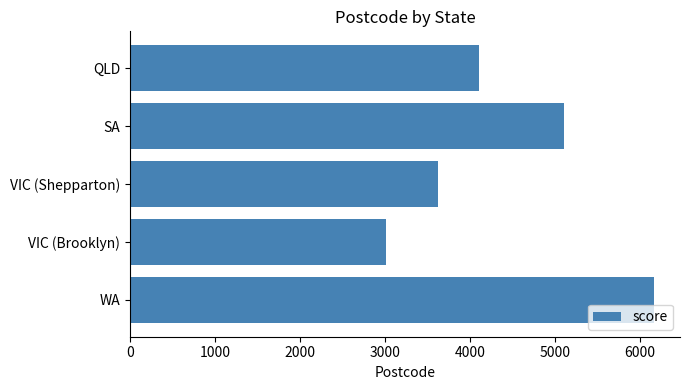

How many categories are shown in the chart?

5